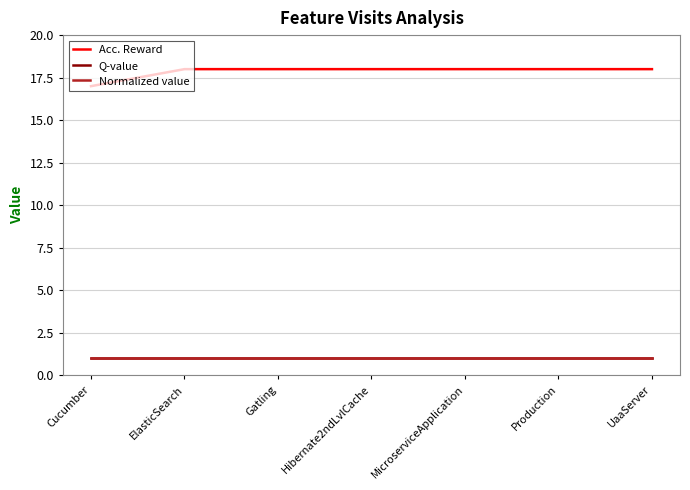

What is the minimum value shown in the chart?

1